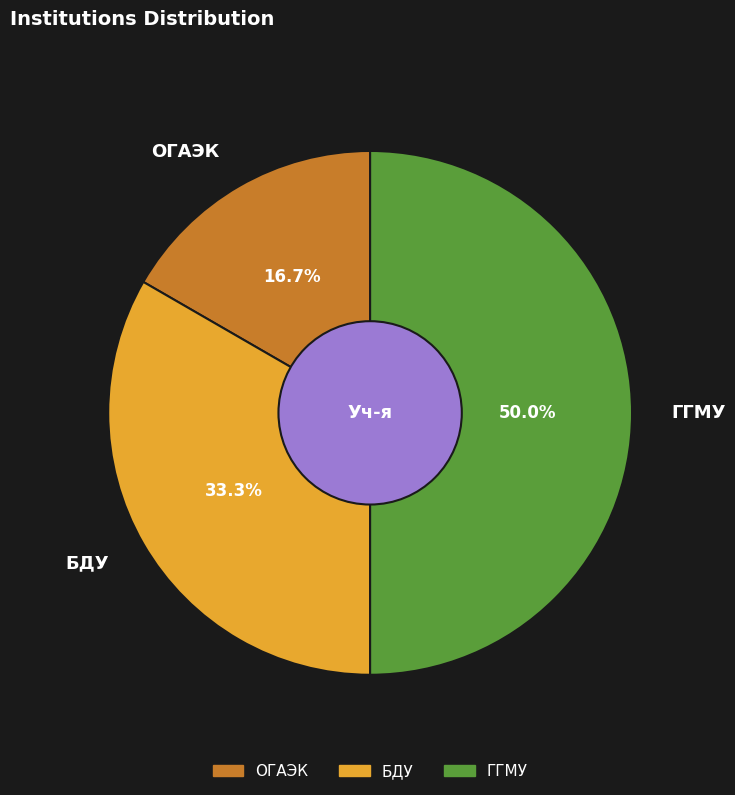

To the nearest percent, what portion does ГГМУ represent?

50%